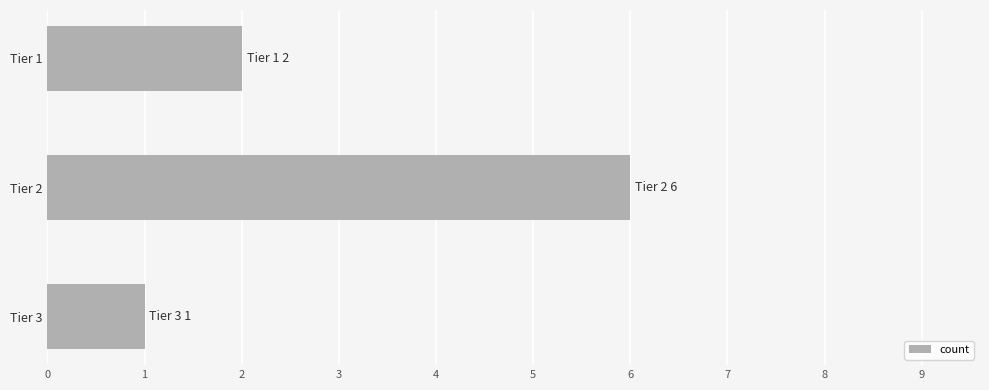

Rank the categories by value from highest to lowest.

Tier 2, Tier 1, Tier 3